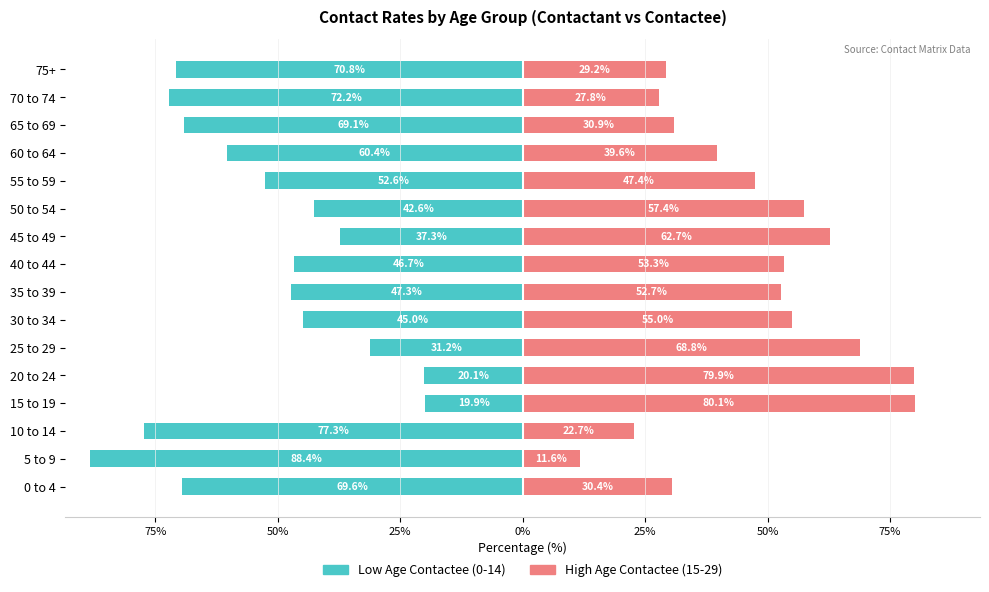

Reading left to right, list all the values displayed in this chart.

Low Age Contactee (0-14): -69.6	-88.4	-77.3	-19.9	-20.1	-31.2	-45.0	-47.3	-46.7	-37.3	-42.6	-52.6	-60.4	-69.1	-72.2	-70.8
High Age Contactee (15-29): 30.4	11.6	22.7	80.1	79.9	68.8	55.0	52.7	53.3	62.7	57.4	47.4	39.6	30.9	27.8	29.2